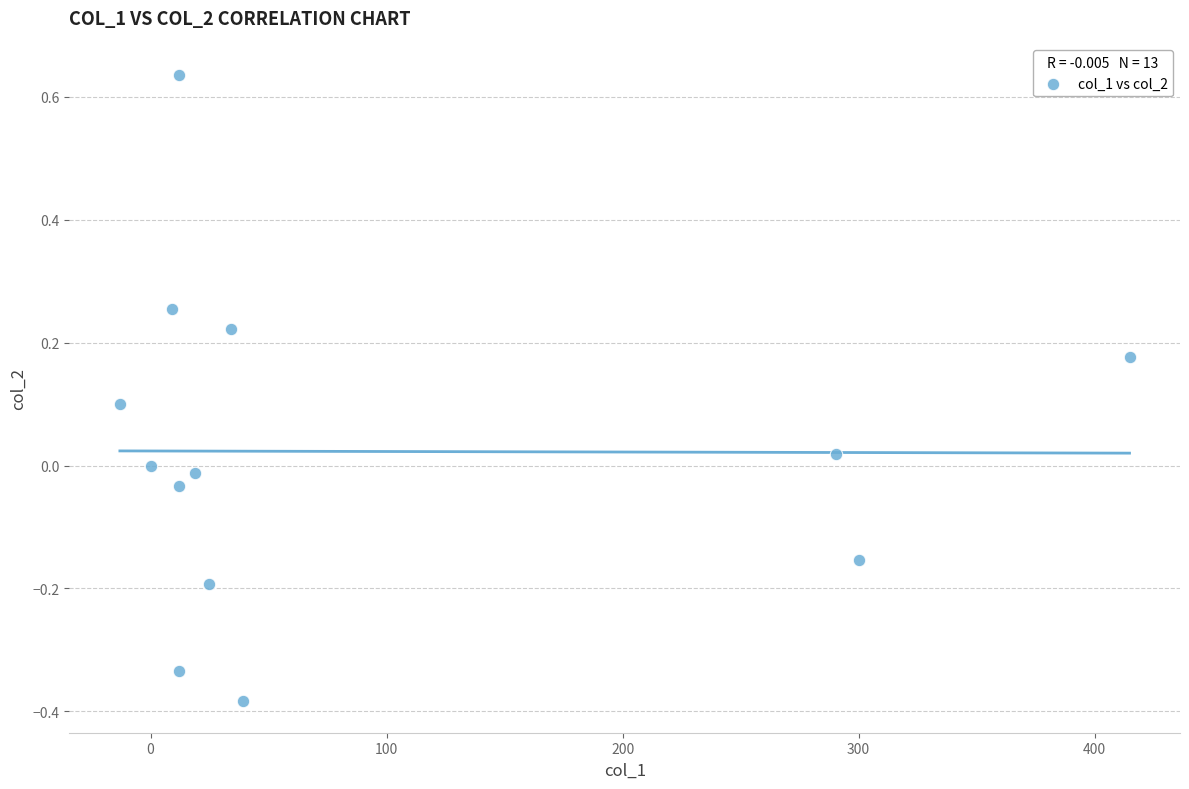

What is the range of X values (max minus min)?

427.8